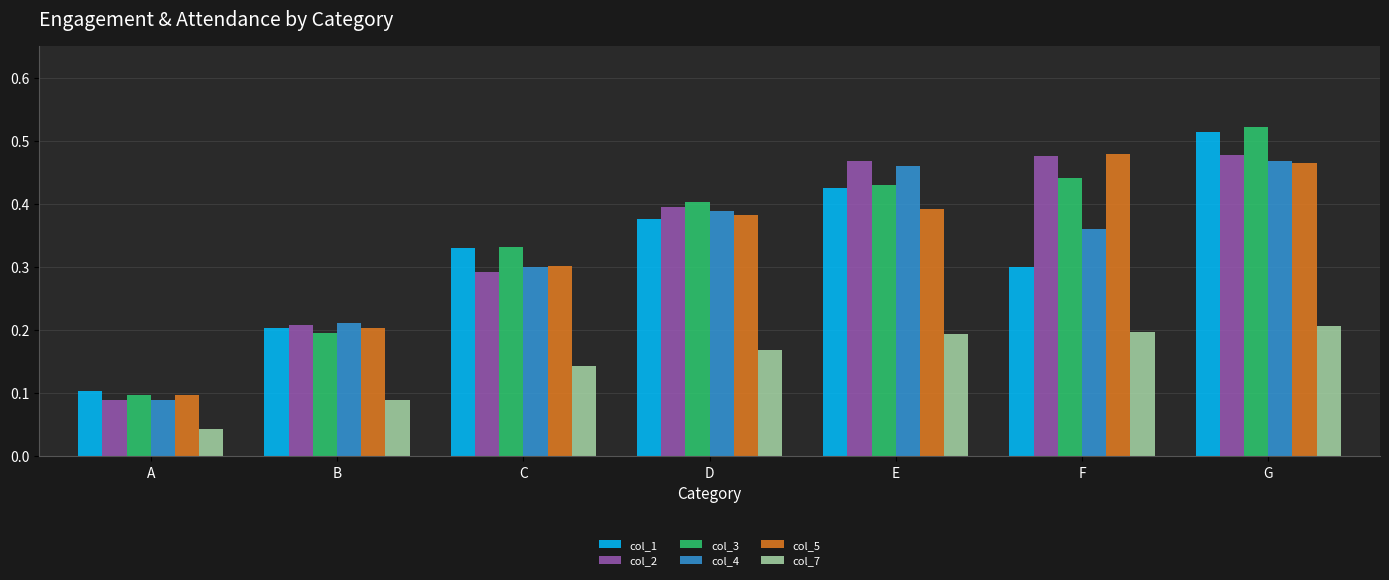

At which label does col_5 reach its peak?

F